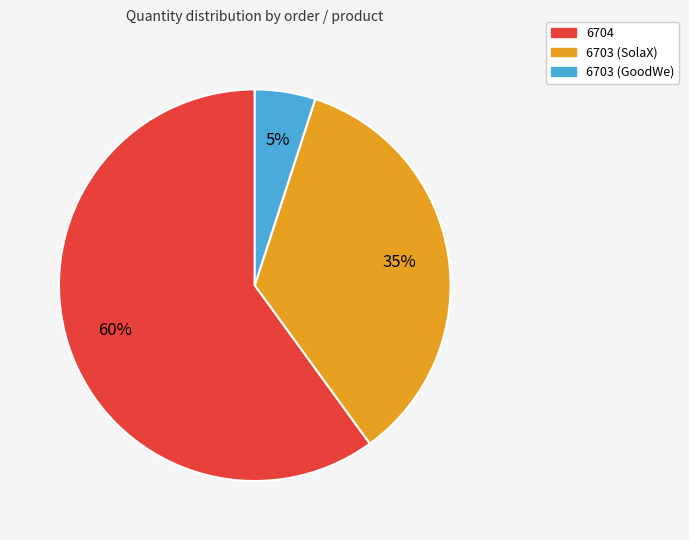

How many segments does this pie chart have?

3